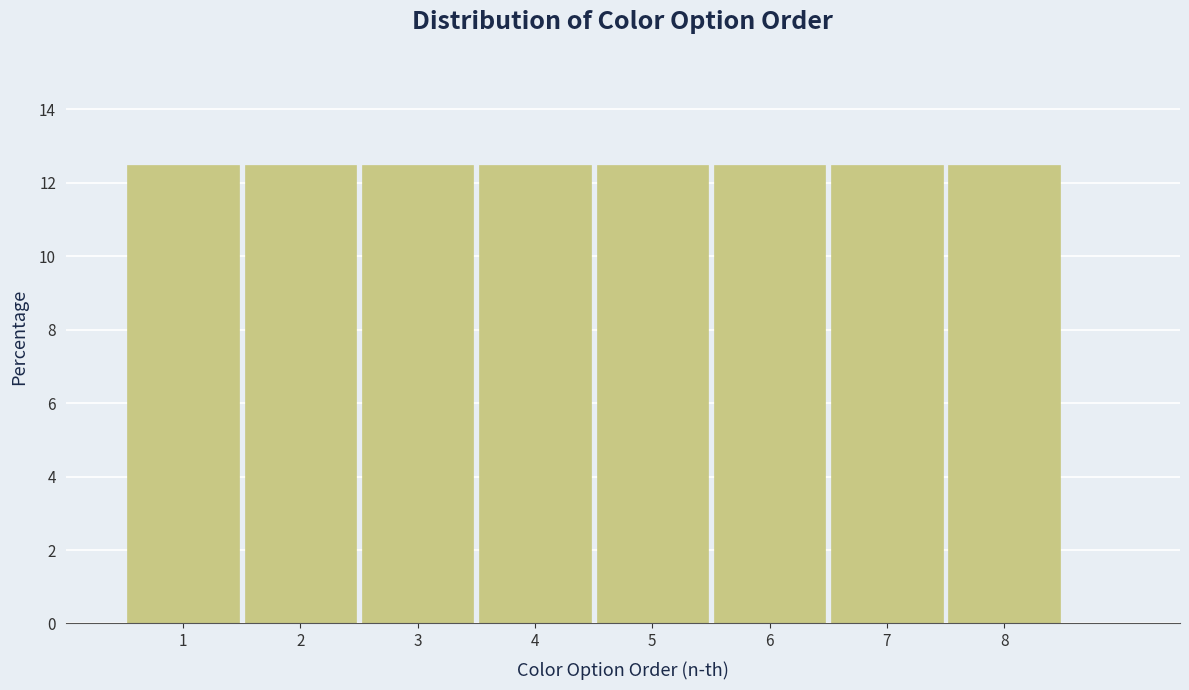

What is the height of the bar covering 1.5 to 2.5 on the x-axis? The values are not printed on the chart, so give them approximately, as read against the axis.

12.6